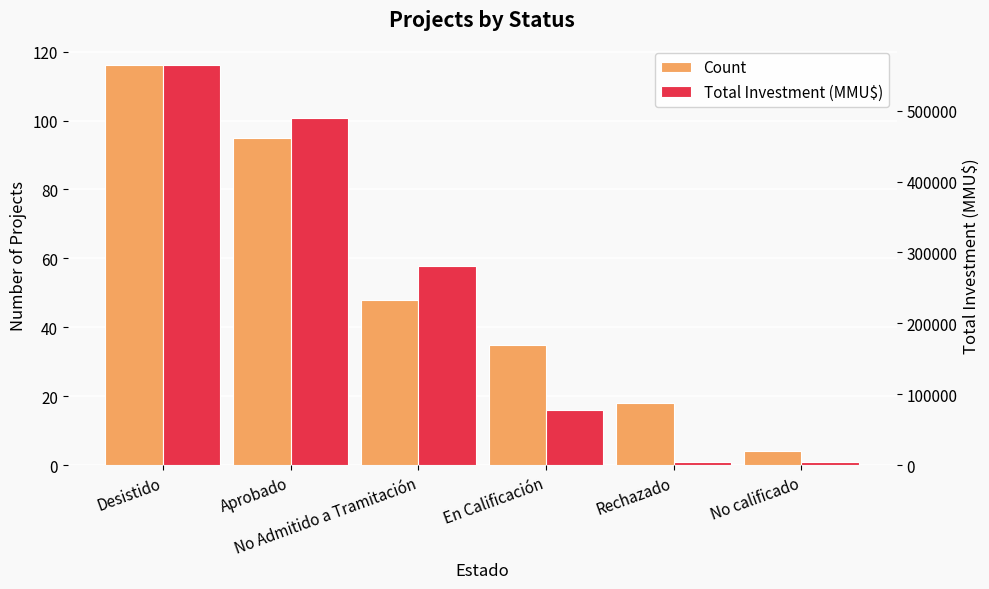

Read the Total Investment (MMU$) value at Desistido, to the nearest 10.

563800